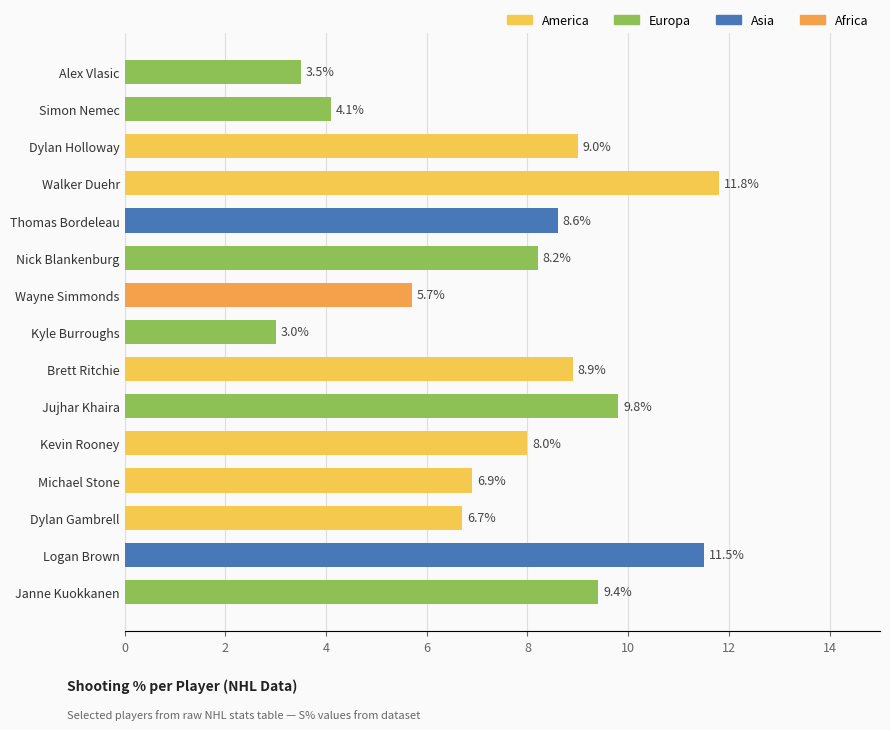

What is the difference between the second highest and minimum values?

8.5